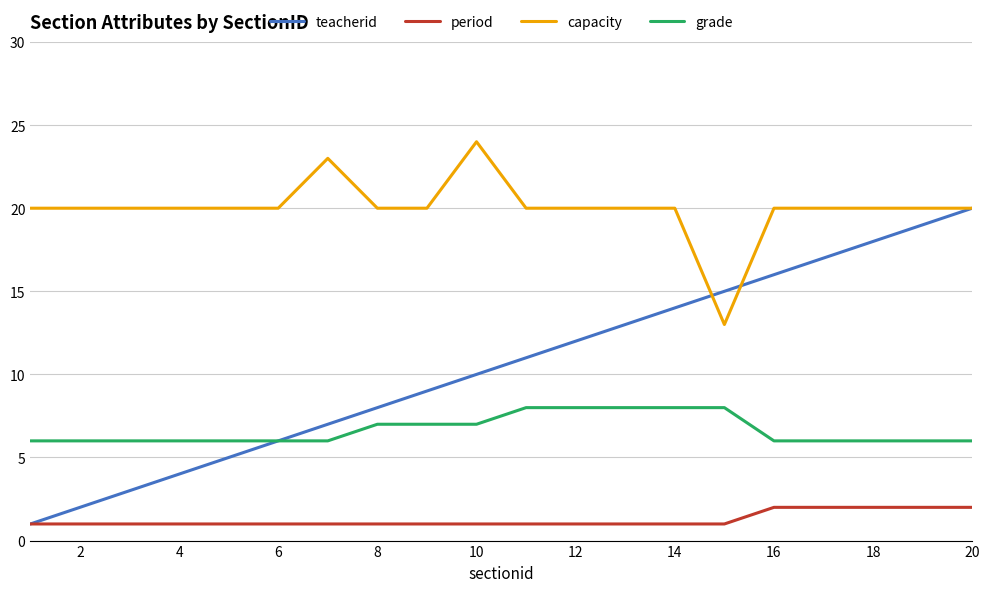

True or false: capacity and grade intersect in this chart.

False